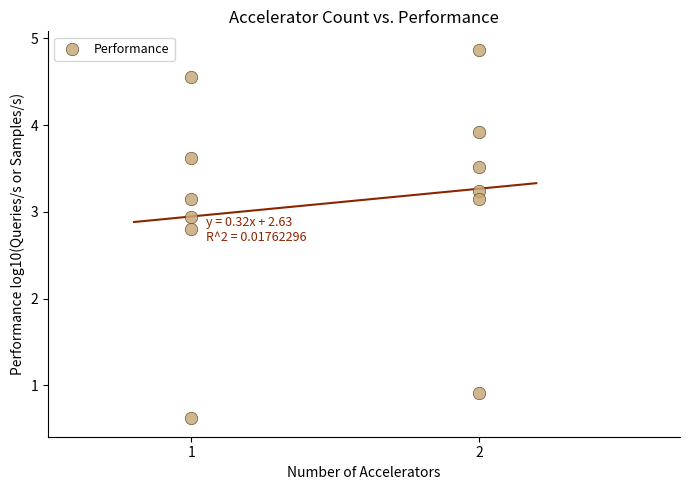

What is the average Y value?

3.1